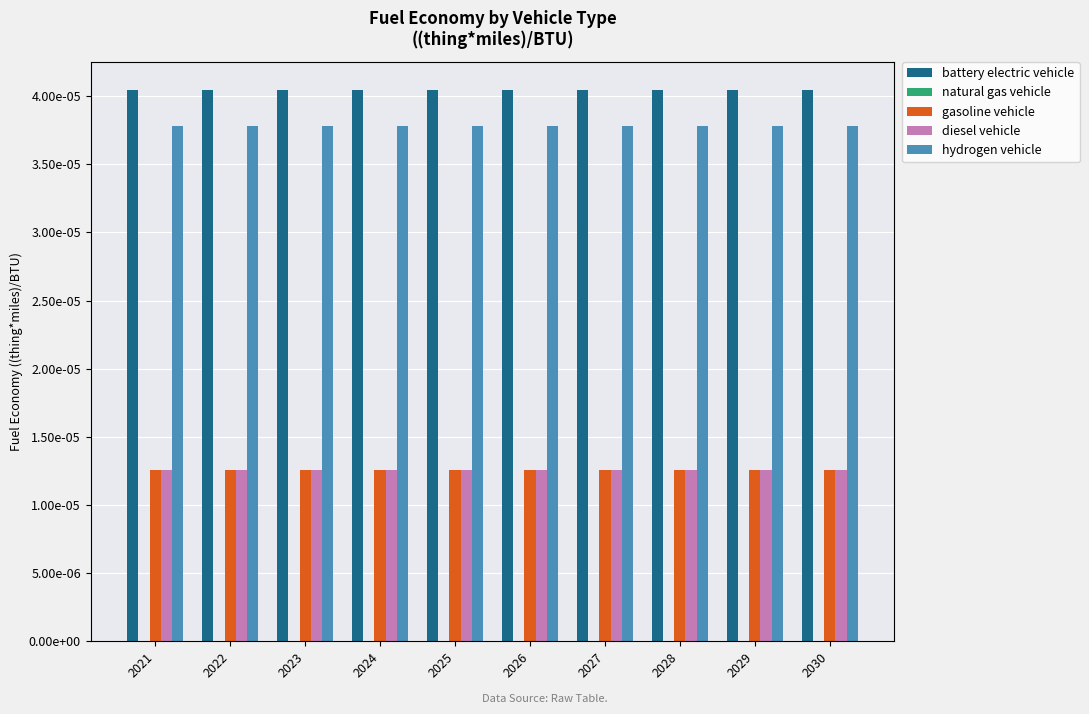

Does the chart contain any negative values?

No